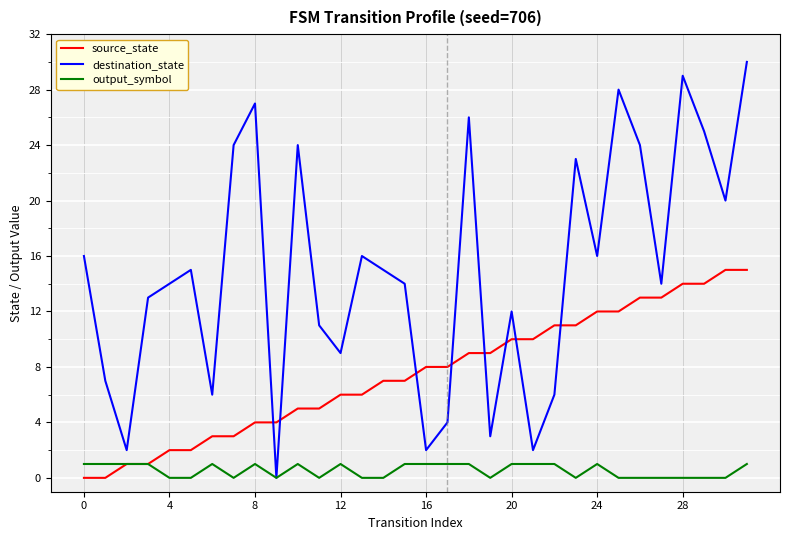

Which series has the widest spread of values?

destination_state